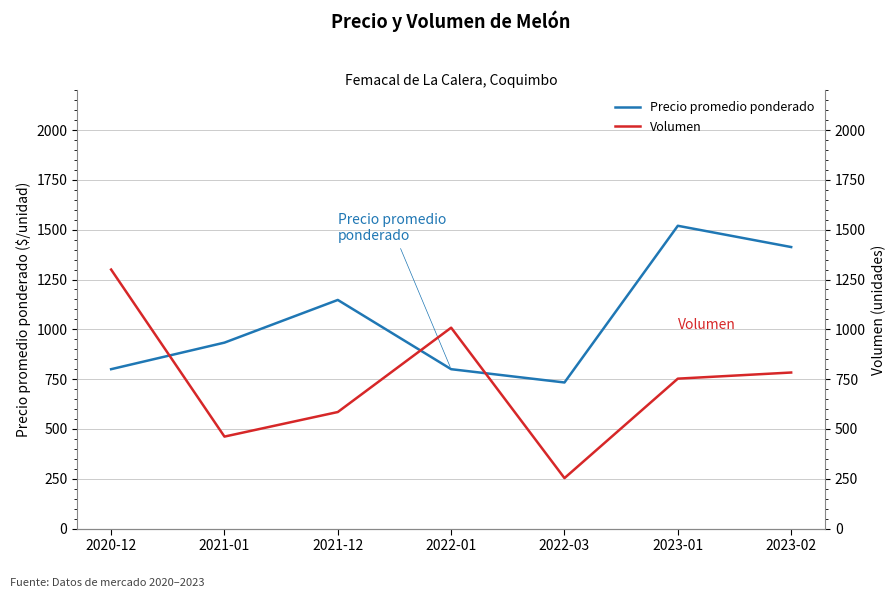

Reading left to right, list all the values displayed in this chart.

Precio promedio ponderado: 800.0	933.3	1147.5	800.0	733.3	1519.8	1413.0
Volumen: 1300.0	461.7	585.0	1008.3	253.3	752.5	783.3